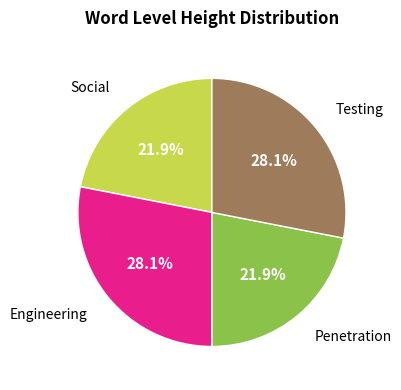

Count the number of slices in the pie.

4